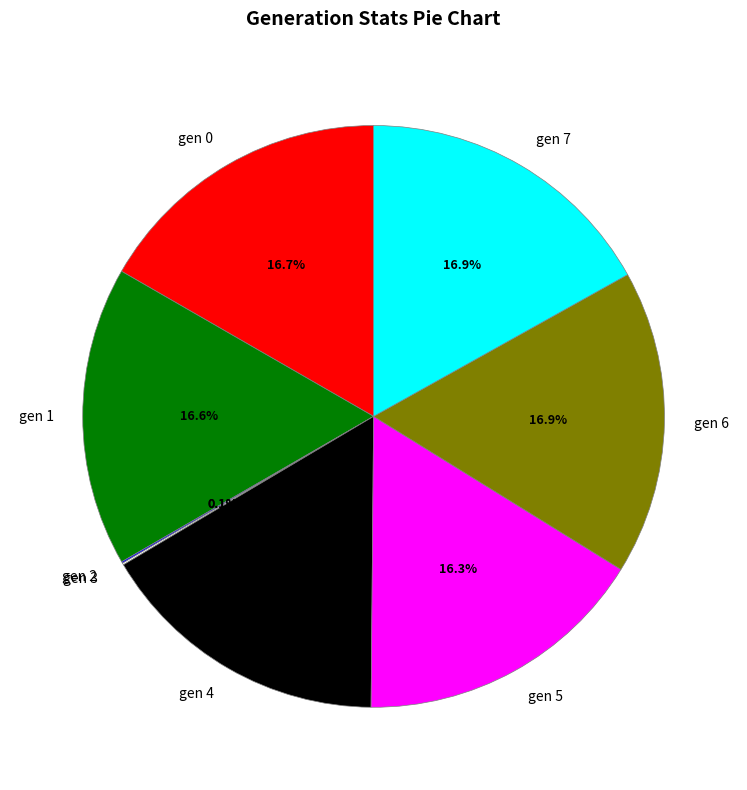

Approximately how many times larger is the value at gen 5 compared to gen 7?

1.0